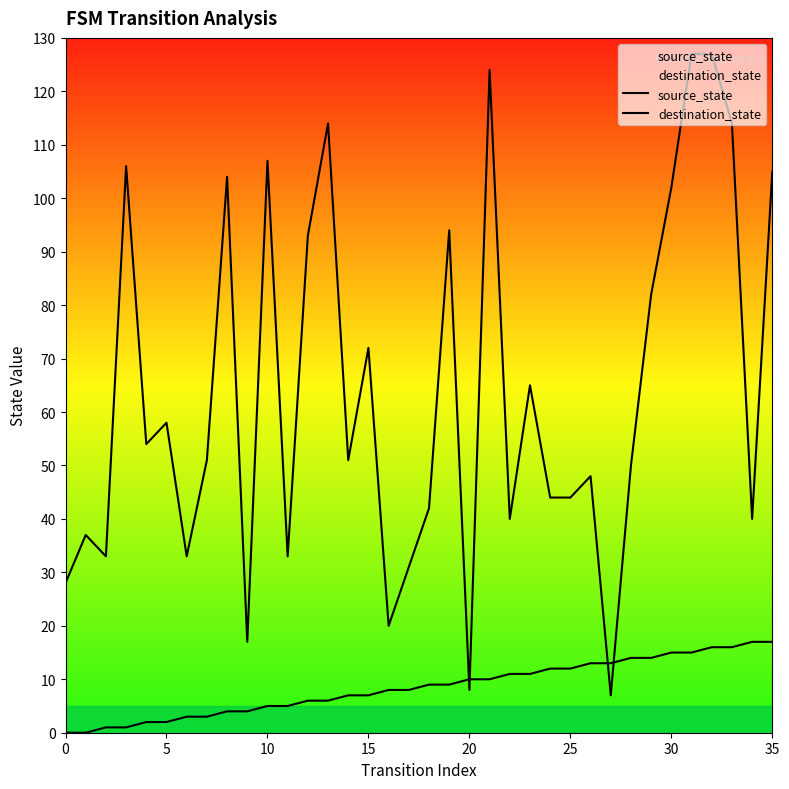

What are all the series names shown in the legend?

source_state, destination_state